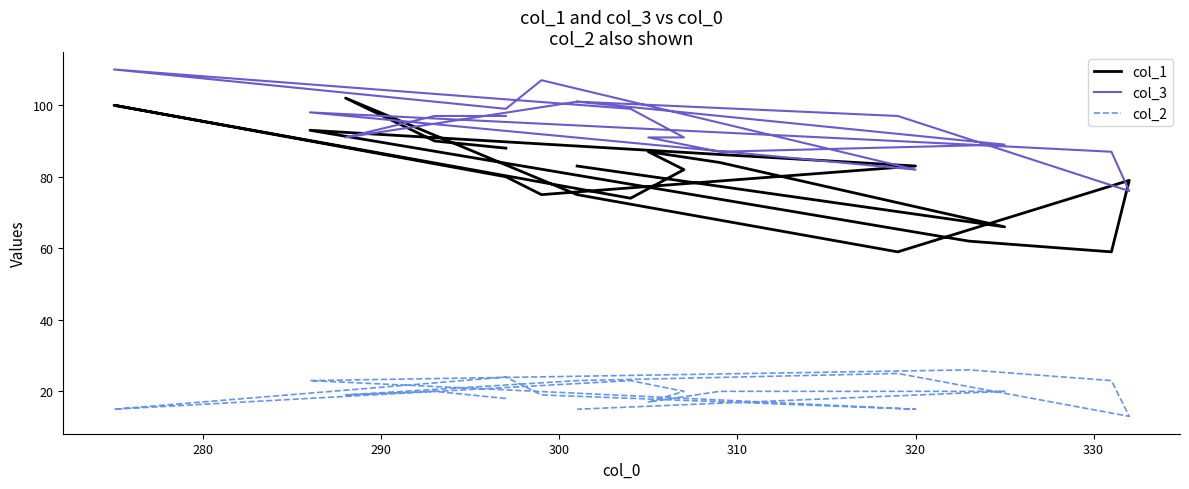

Where is col_3 nearest to the value 93?

290